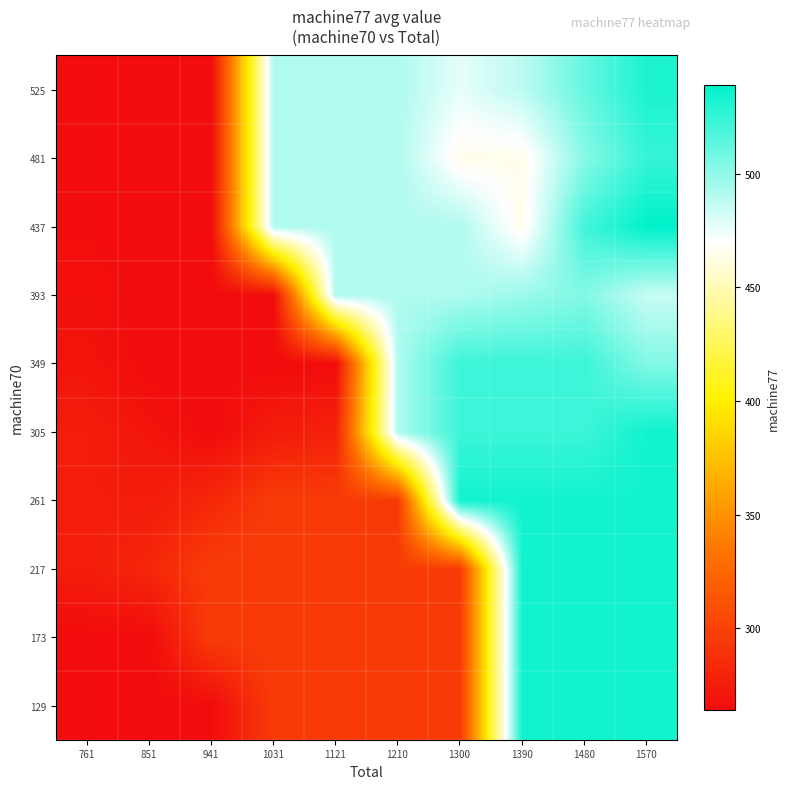

Reading right to left, list all the values displayed in this chart.

129: 1570=534.0	1480=534.0	1390=534.0	1300=296.0	1210=296.0	1121=296.0	1031=296.0	941=264.0	851=264.0	761=264.0
173: 1570=534.0	1480=534.0	1390=534.0	1300=296.0	1210=296.0	1121=296.0	1031=296.0	941=296.0	851=264.0	761=264.0
217: 1570=534.0	1480=534.0	1390=534.0	1300=296.0	1210=296.0	1121=296.0	1031=296.0	941=296.0	851=282.0	761=275.0
261: 1570=534.0	1480=534.0	1390=534.0	1300=534.0	1210=296.0	1121=296.0	1031=296.0	941=282.8	851=275.0	761=275.0
305: 1570=534.0	1480=522.0	1390=522.0	1300=522.0	1210=491.5	1121=278.2	1031=274.7	941=264.0	851=269.5	761=275.0
349: 1570=503.5	1480=522.0	1390=522.0	1300=522.0	1210=491.5	1121=264.0	1031=264.0	941=264.0	851=264.0	761=269.5
393: 1570=485.0	1480=503.5	1390=496.8	1300=491.5	1210=491.5	1121=491.5	1031=264.0	941=264.0	851=264.0	761=266.8
437: 1570=539.0	1480=520.5	1390=465.0	1300=491.5	1210=491.5	1121=491.5	1031=491.5	941=264.0	851=264.0	761=265.4
481: 1570=524.1	1480=502.0	1390=465.0	1300=465.0	1210=491.5	1121=491.5	1031=491.5	941=264.0	851=264.0	761=264.7
525: 1570=531.4	1480=511.0	1390=488.0	1300=476.5	1210=491.5	1121=491.5	1031=491.5	941=264.0	851=264.0	761=264.3